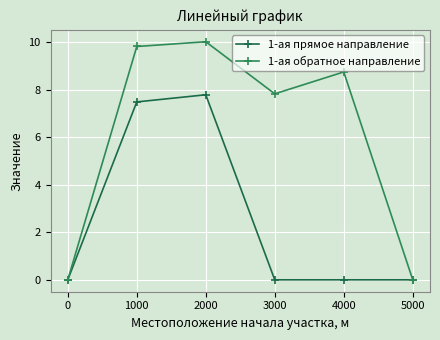

List the series in order of their overall mean, highest first.

1-ая обратное направление, 1-ая прямое направление